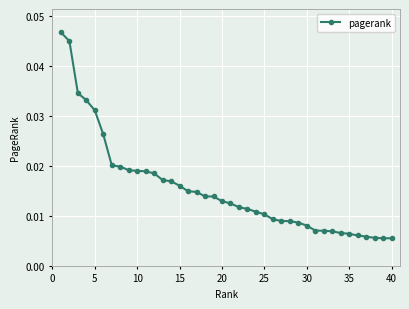

How many series are shown in this chart?

1